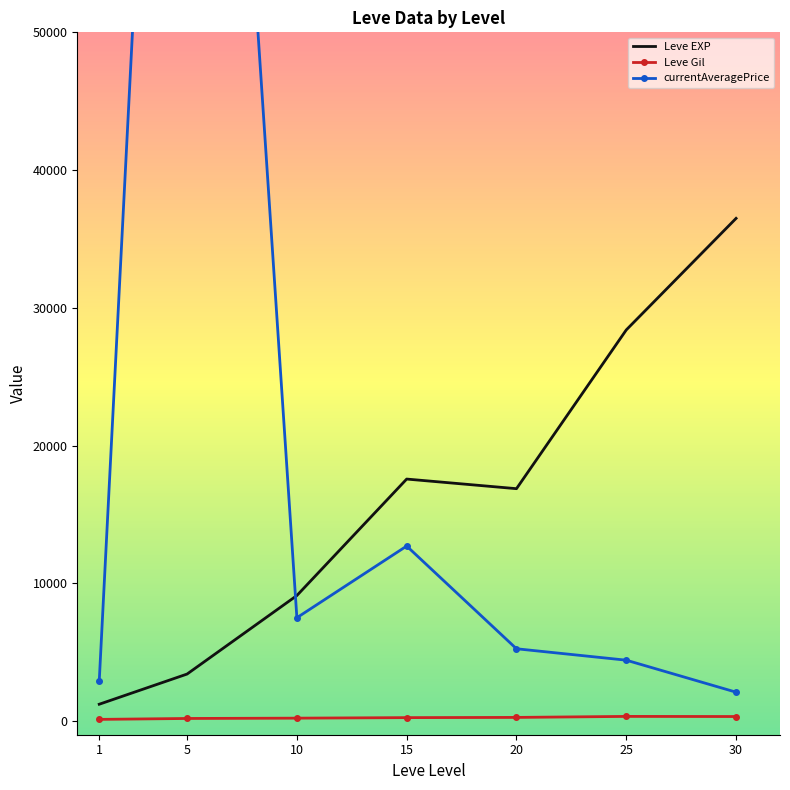

Which series has the widest spread of values?

currentAveragePrice